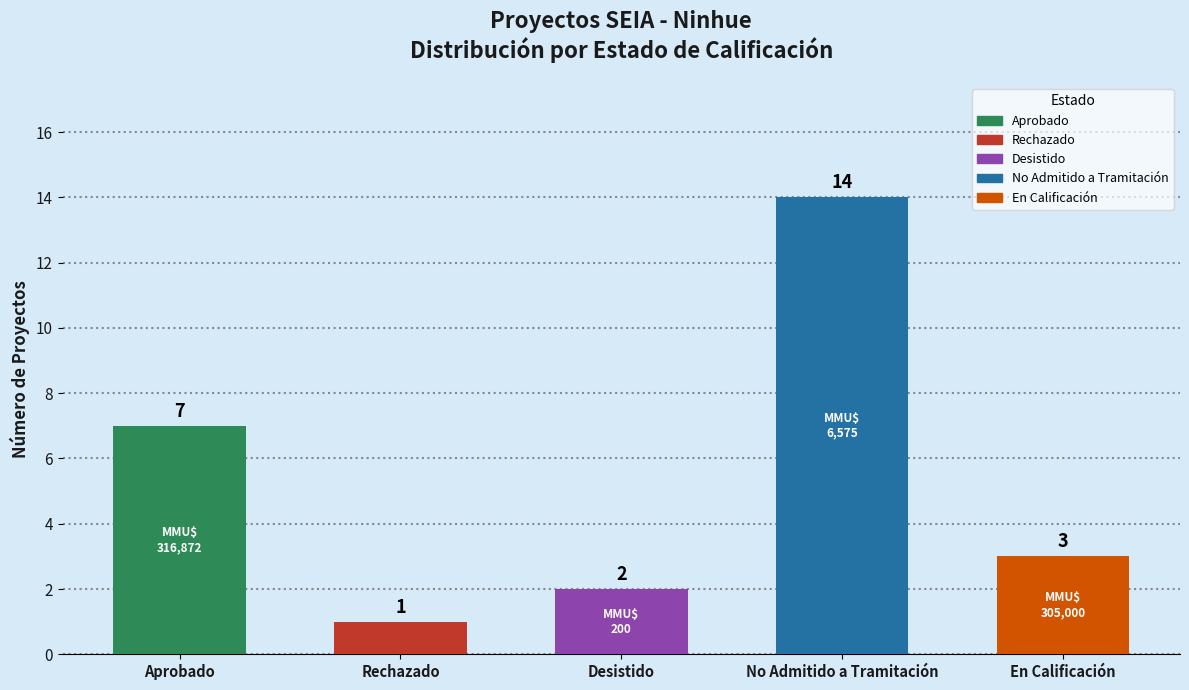

List the labels in order of value, smallest first.

Rechazado, Desistido, En Calificación, Aprobado, No Admitido a Tramitación